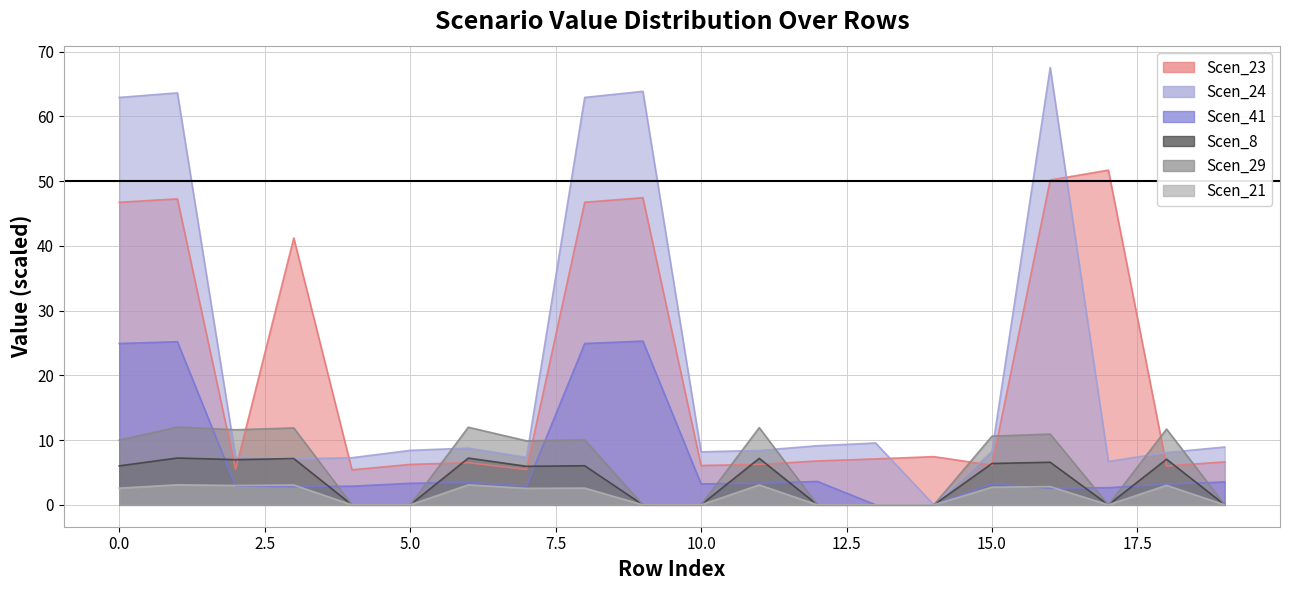

Count the number of categories in the chart.

20